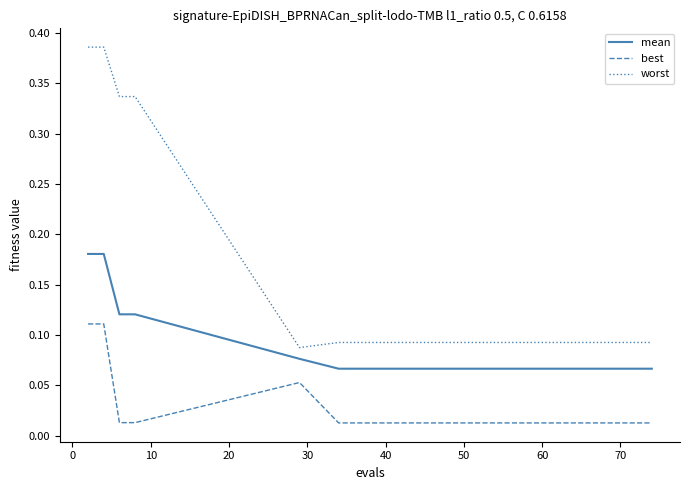

True or false: worst and mean cross at least once.

False